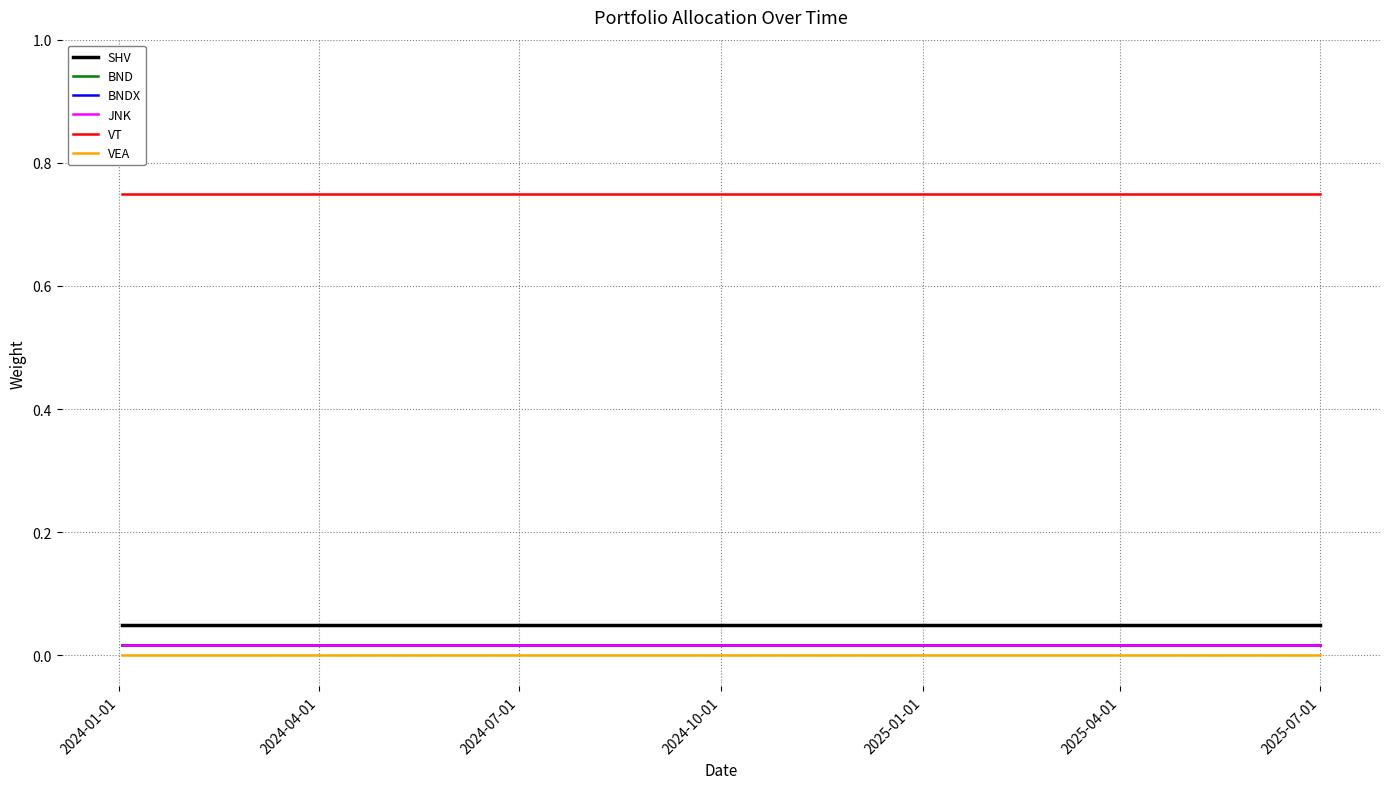

Does the chart have visible grid lines?

Yes